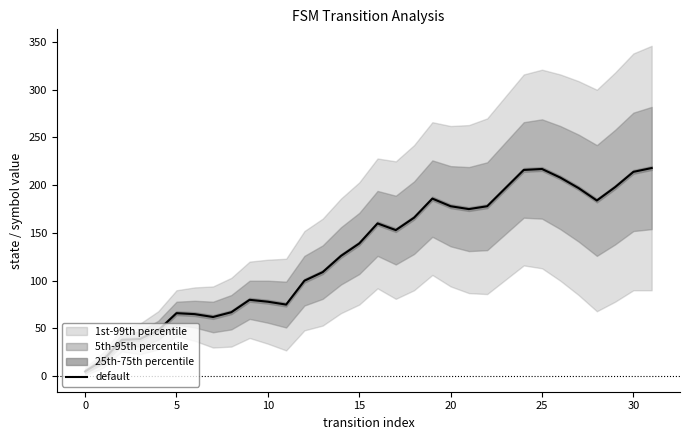

What is the maximum value for default?

218